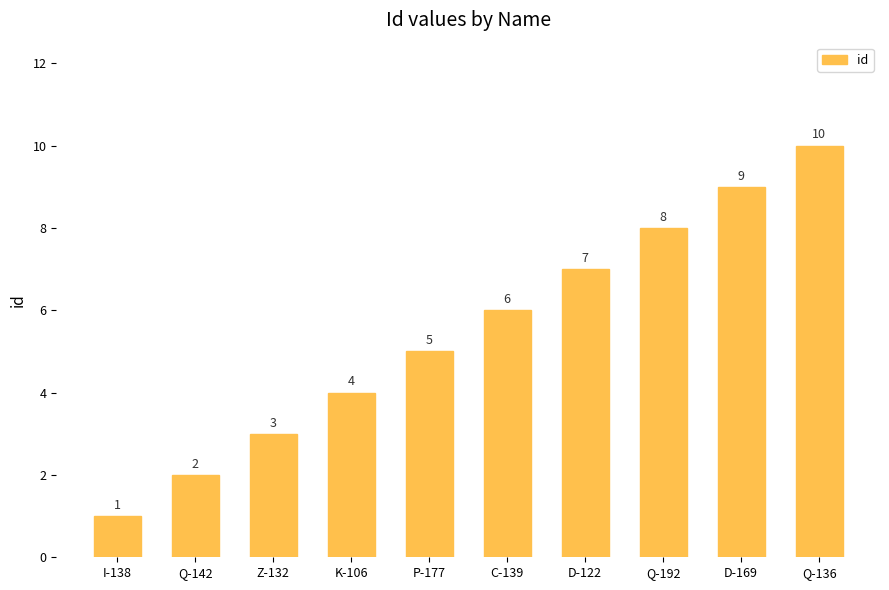

Which category has the highest value across all series?

Q-136